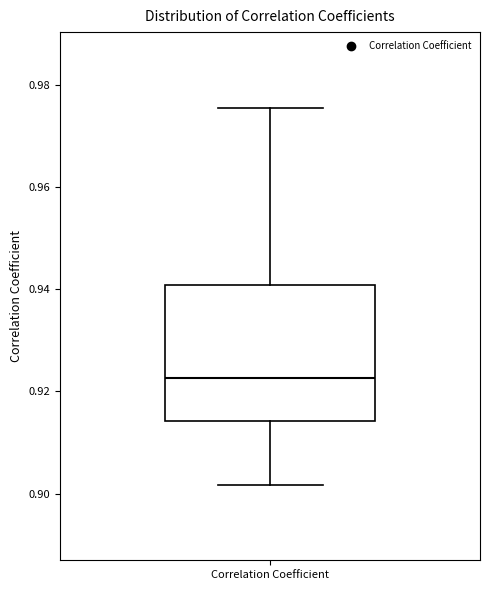

Read this box plot against the y-axis: the position of the median line, the range covered by the box, and the ends of both whiskers. The values are not printed on the chart, so give them approximately, as read against the axis.

median 0.922, box 0.914 to 0.940, whiskers 0.902 to 0.976